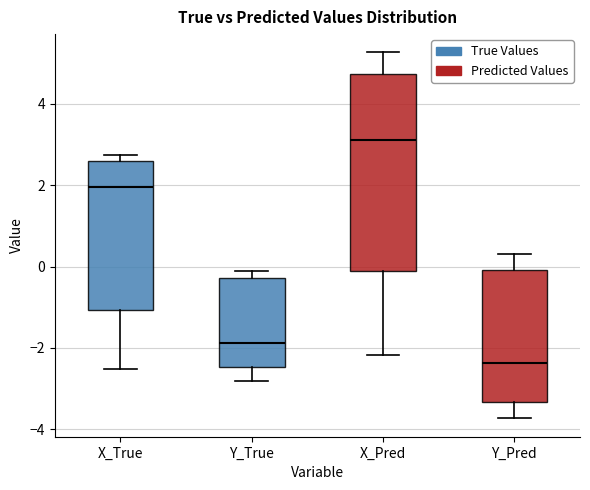

Which box's median line is the lowest?

Y_Pred